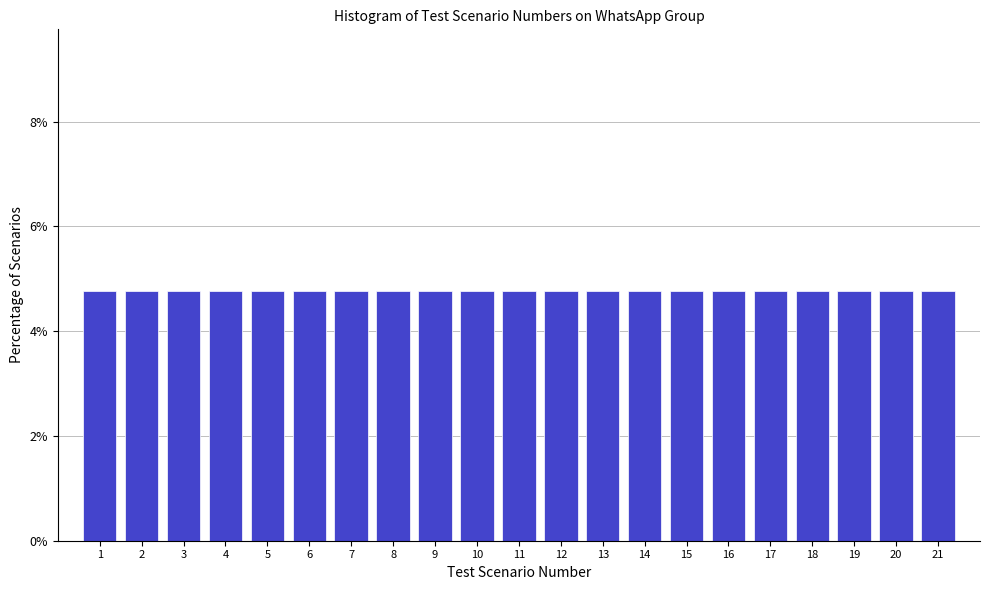

Reading left to right, transcribe this chart: for each bar, give the range it covers on the x-axis and its height. The values are not printed on the chart, so give them approximately, as read against the axis.

0.5 to 1.5: 4.8
1.5 to 2.5: 4.8
2.5 to 3.5: 4.8
3.5 to 4.5: 4.8
4.5 to 5.5: 4.8
5.5 to 6.5: 4.8
6.5 to 7.5: 4.8
7.5 to 8.5: 4.8
8.5 to 9.5: 4.8
9.5 to 10.5: 4.8
10.5 to 11.5: 4.8
11.5 to 12.5: 4.8
12.5 to 13.5: 4.8
13.5 to 14.5: 4.8
14.5 to 15.5: 4.8
15.5 to 16.5: 4.8
16.5 to 17.5: 4.8
17.5 to 18.5: 4.8
18.5 to 19.5: 4.8
19.5 to 20.5: 4.8
20.5 to 21.5: 4.8